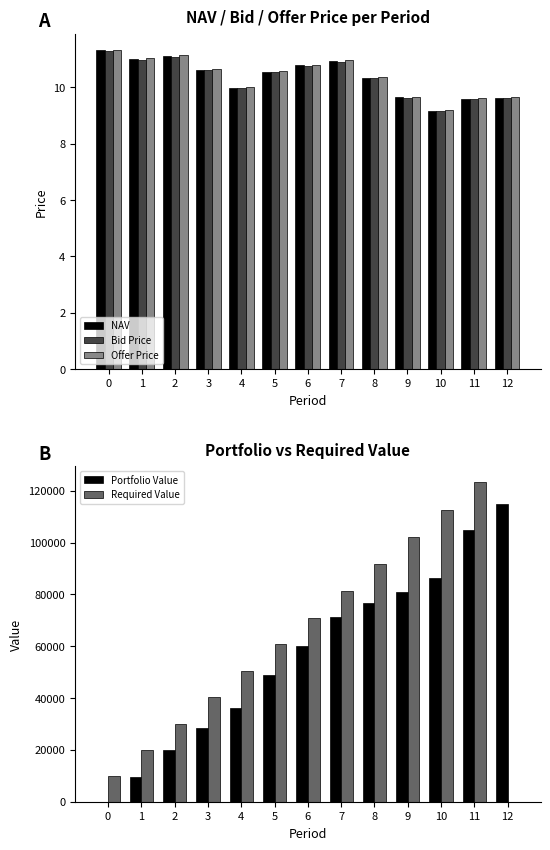

What is the value of the Required Value bar at the 12th from the left?

123355.6